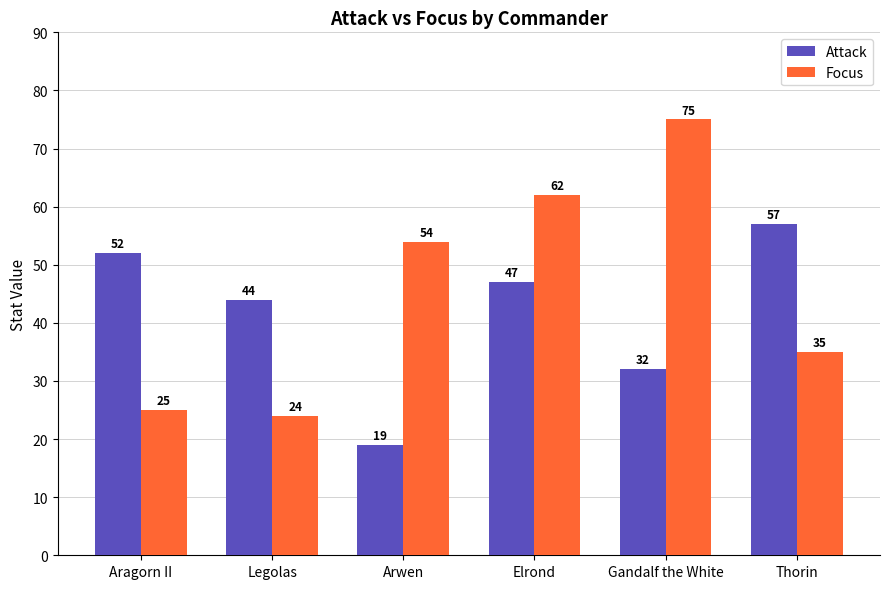

What is the value of the Focus bar at the 1st from the left?

25